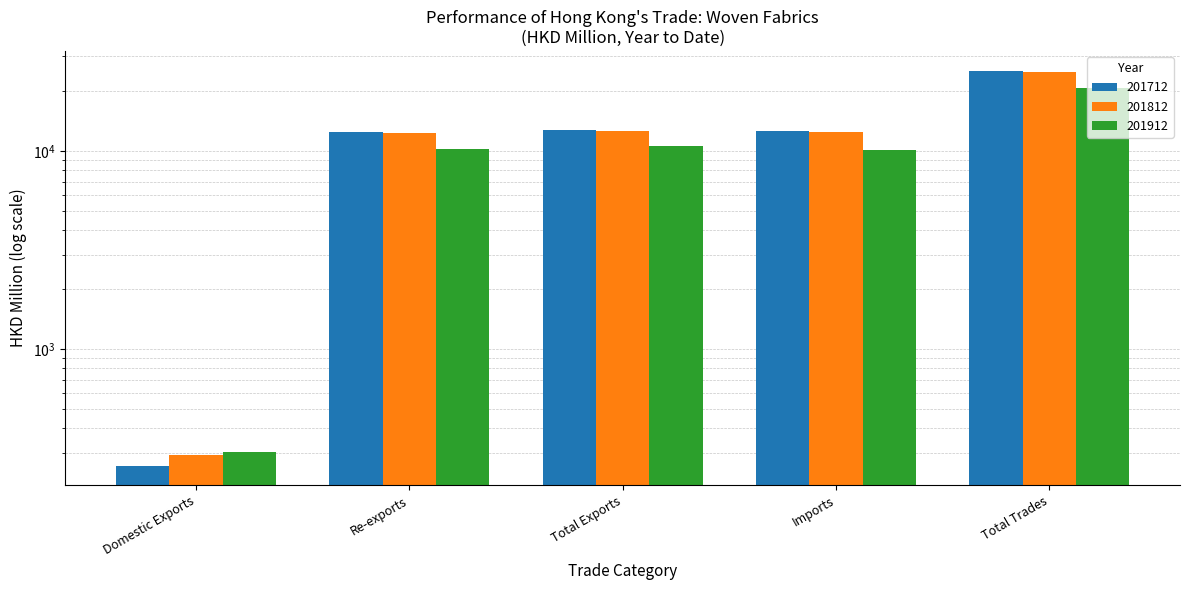

At which category is the sum across all series the highest?

Total Trades